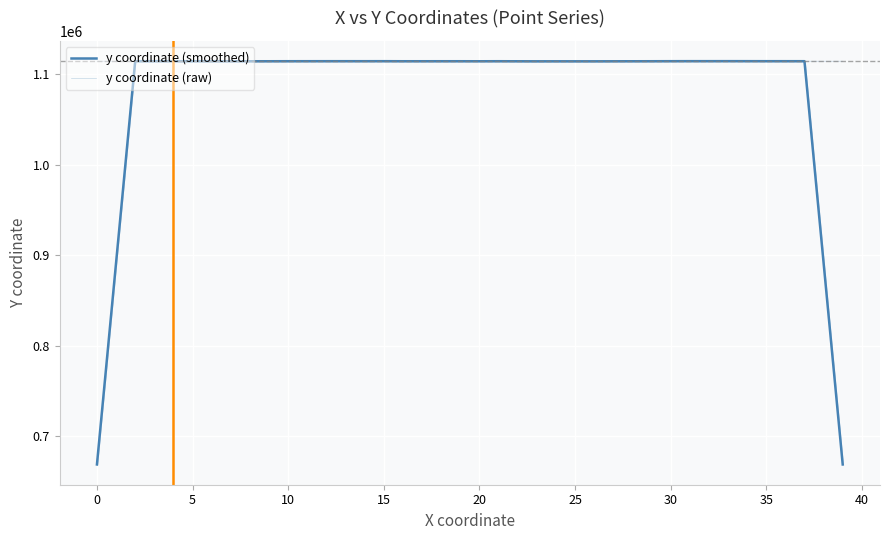

In y coordinate (raw), how many points are higher than both neighbors (excluding endpoints)?

10